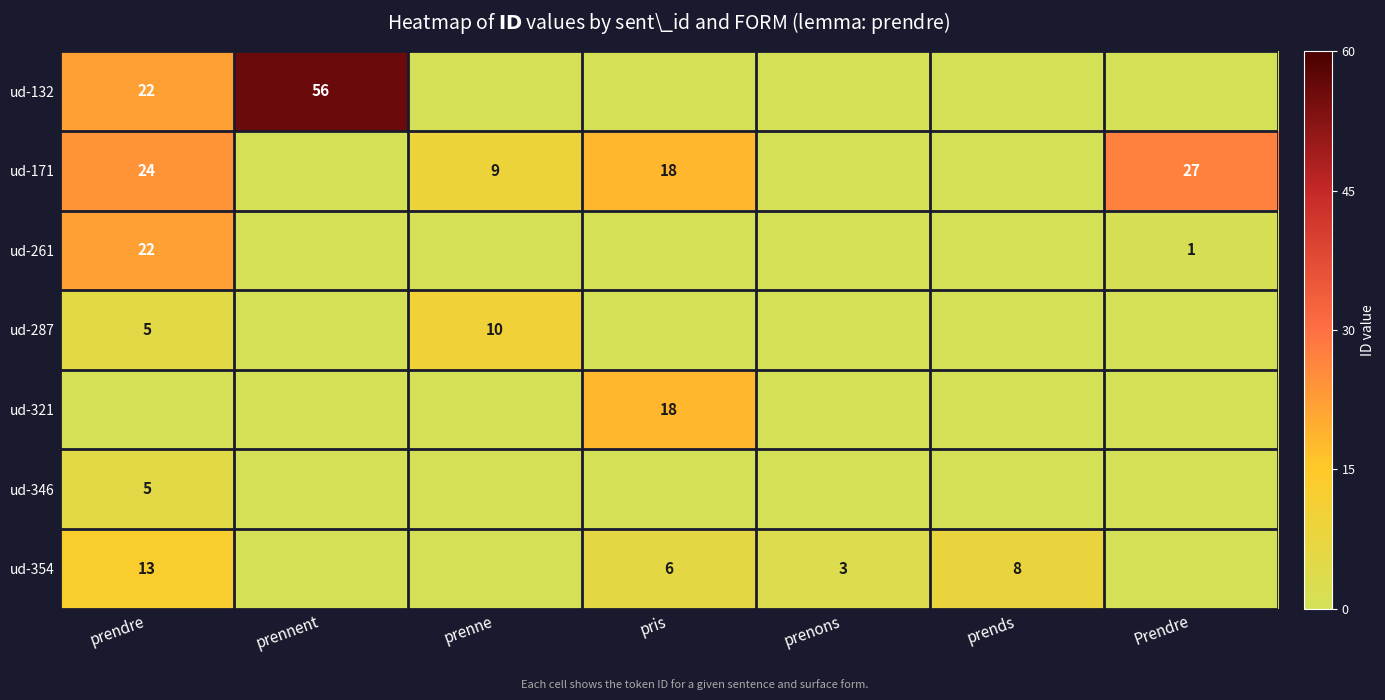

How many series are shown in this chart?

7